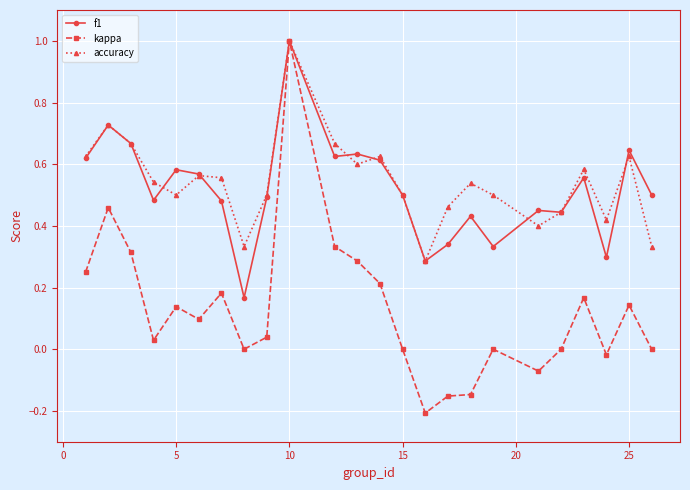

At how many categories does at least one series exceed 0?

24